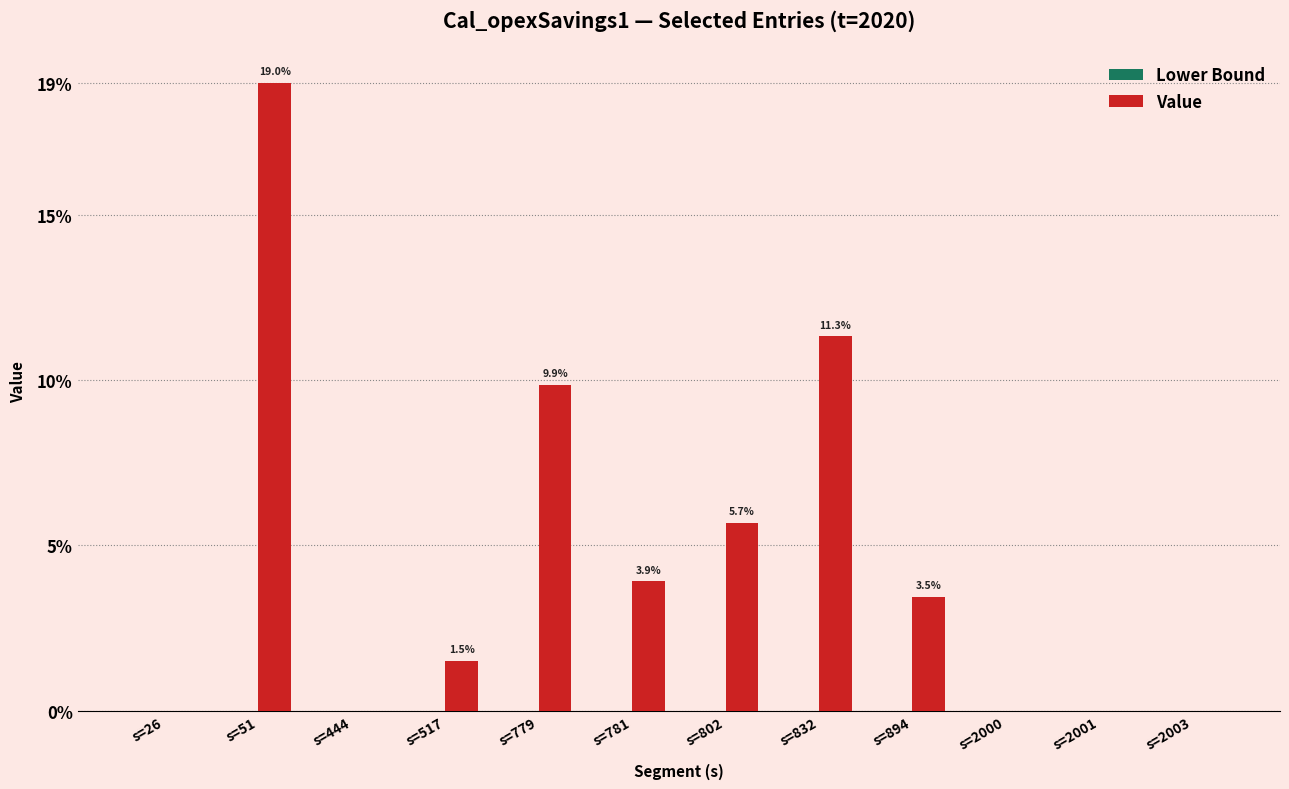

Where is the data nearest to the value 9?

s=779